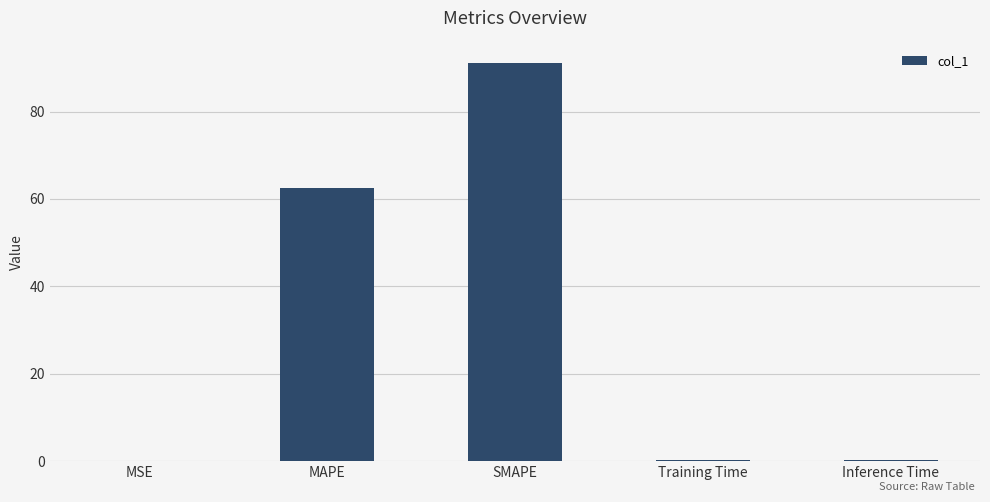

Which has a higher value, MSE or MAPE?

MAPE